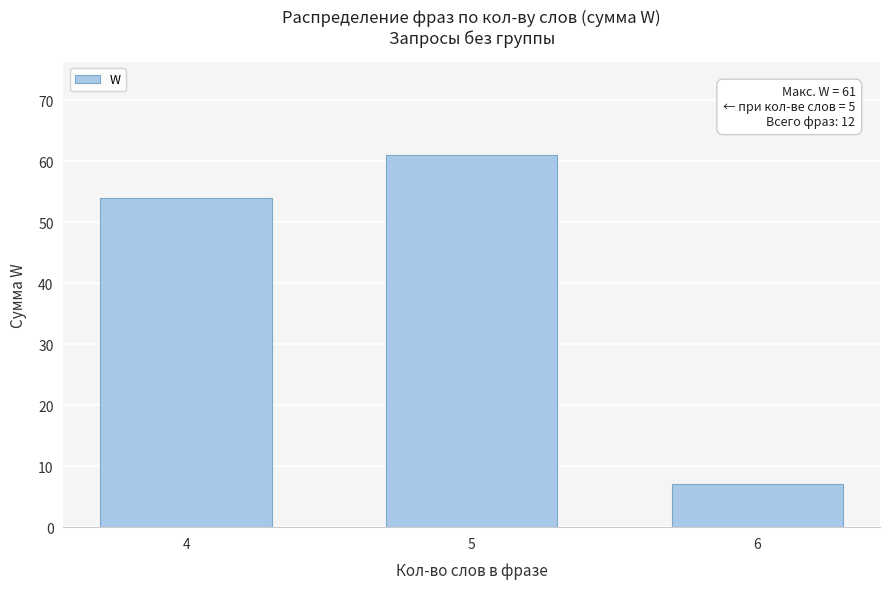

True or false: the data shows 95 at 4.

False